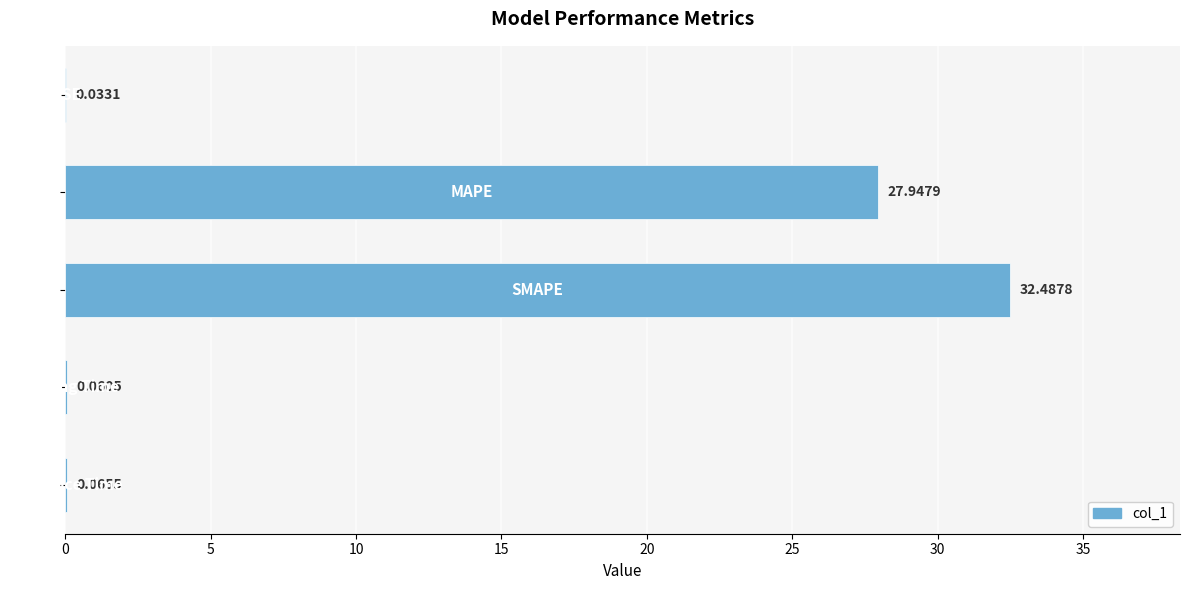

How many distinct data groups are displayed?

1